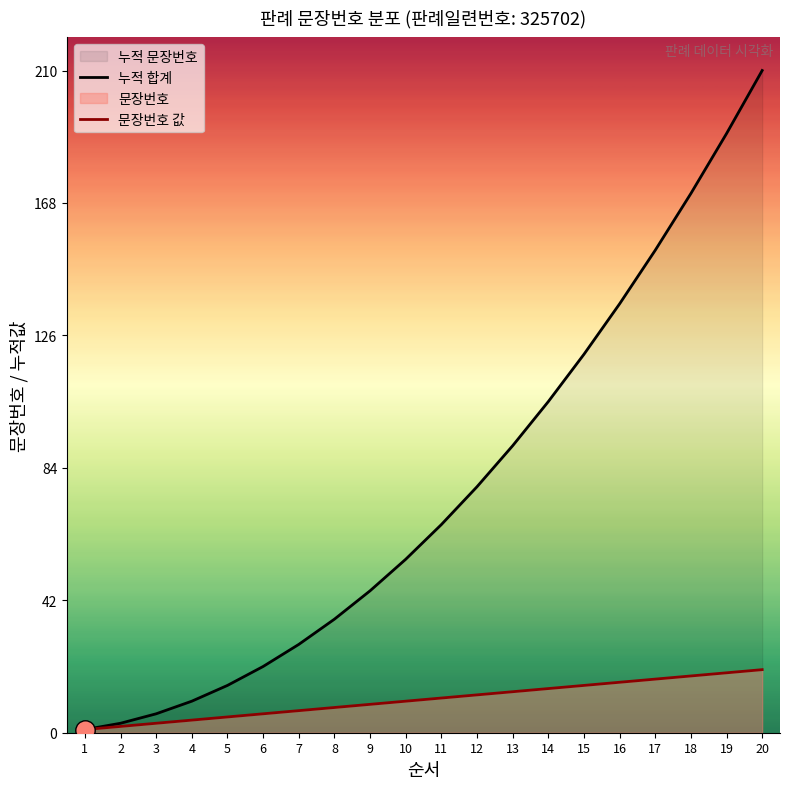

Rank the categories by 문장번호 값 value from lowest to highest.

1, 2, 3, 4, 5, 6, 7, 8, 9, 10, 11, 12, 13, 14, 15, 16, 17, 18, 19, 20